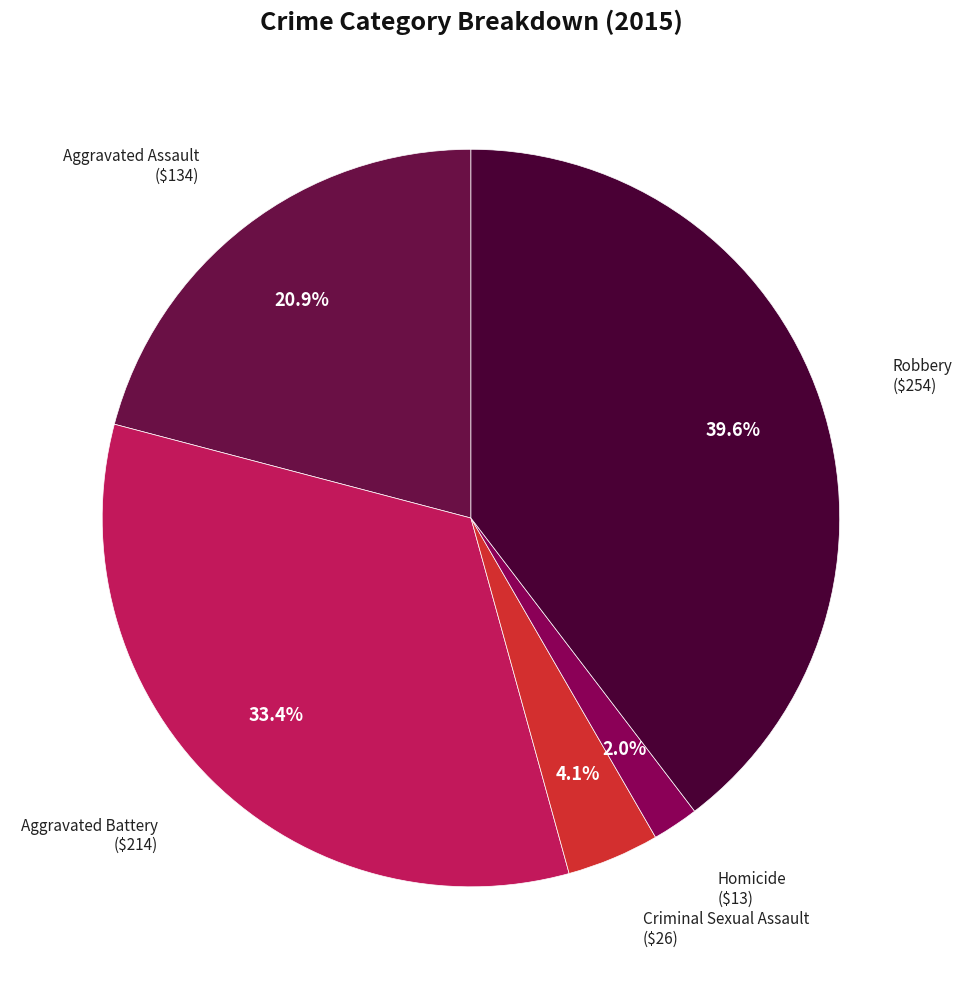

True or false: Robbery accounts for 40% of the total.

True